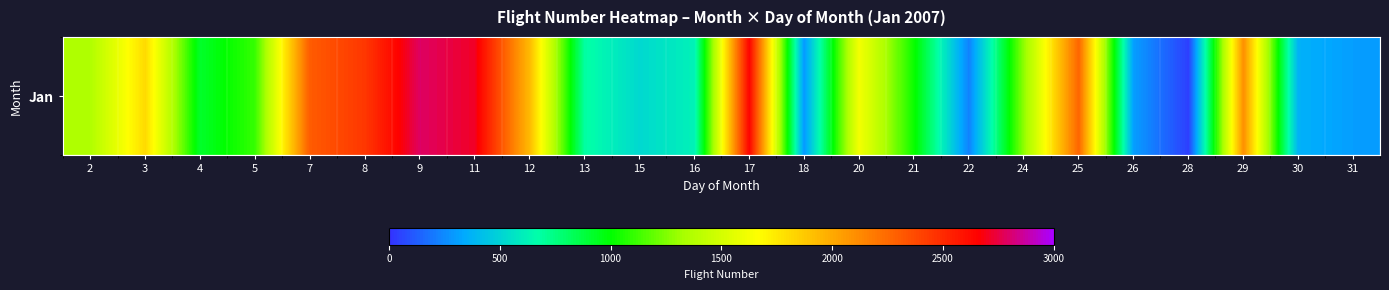

Reading right to left, what are all the values shown in this chart?

304	366	2103	40	304	2264	1279	225	1024	1629	288	2655	618	522	686	1931	2711	2790	2445	2303	1106	918	1809	1359